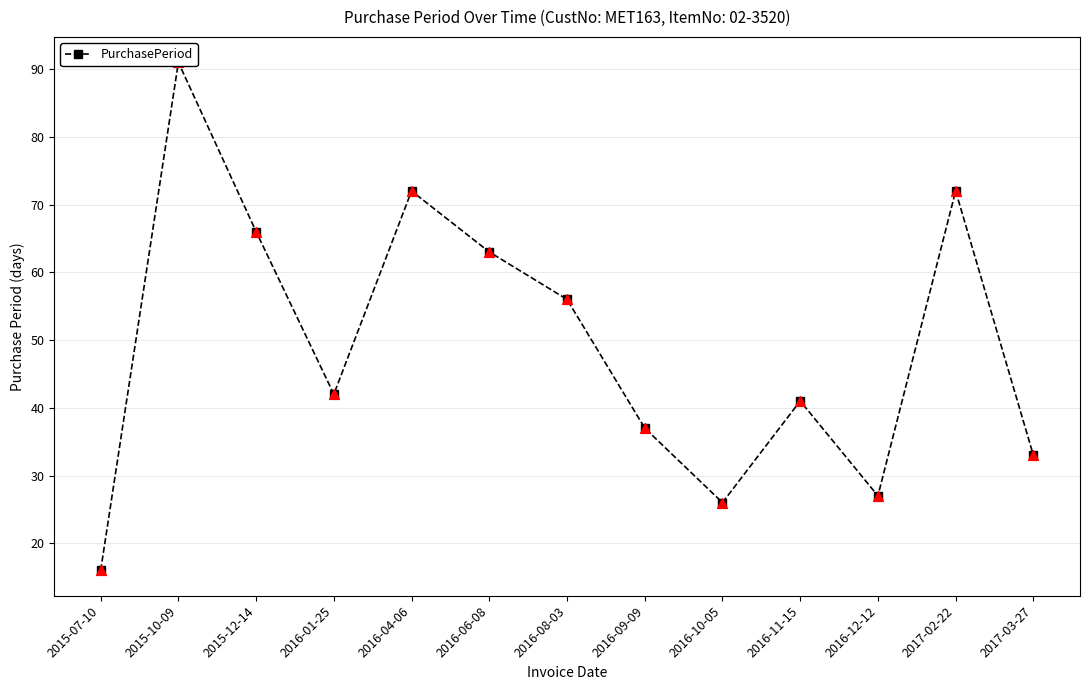

What is the ratio of the value at 2016-11-15 to the value at 2017-03-27?

1.2